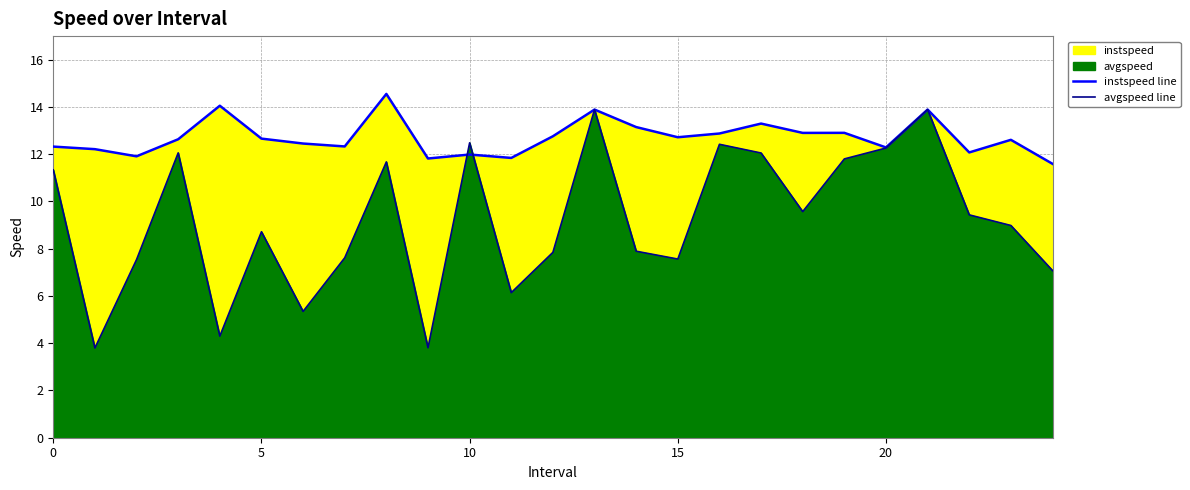

What is the greatest value displayed?

14.6